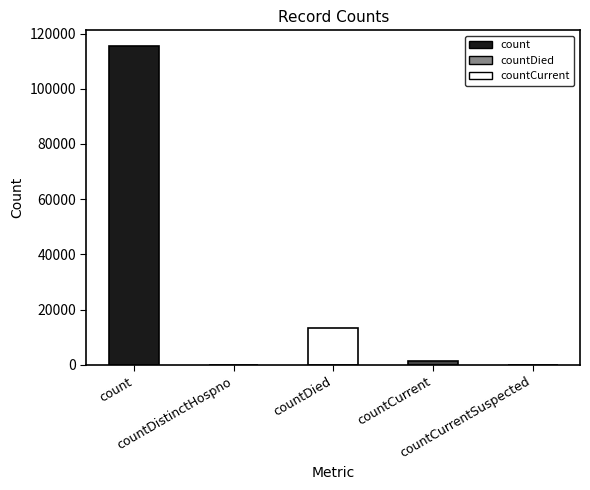

What is the sum of the values at countCurrent and count?

116762